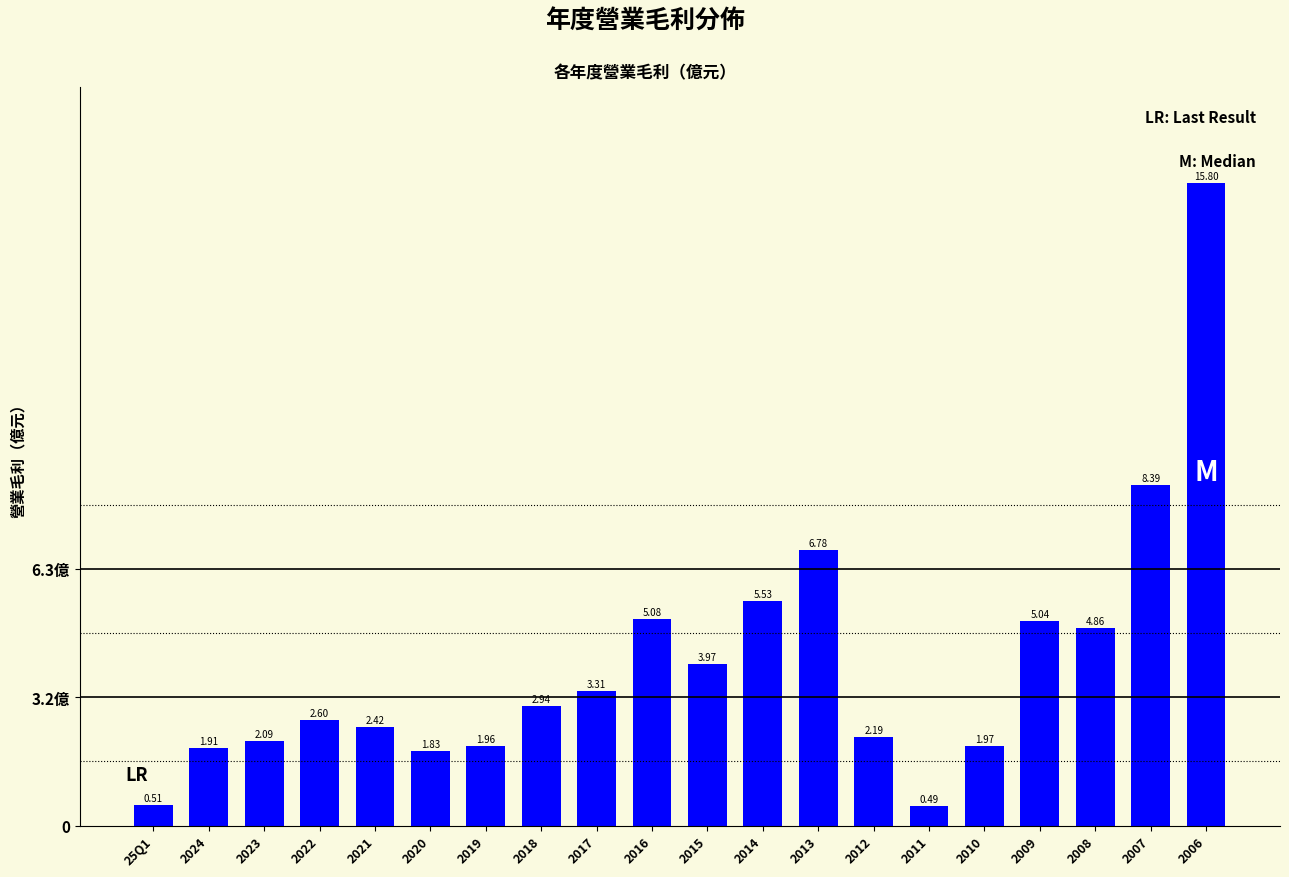

Approximately how many times larger is the value at 2008 compared to 2009?

1.0